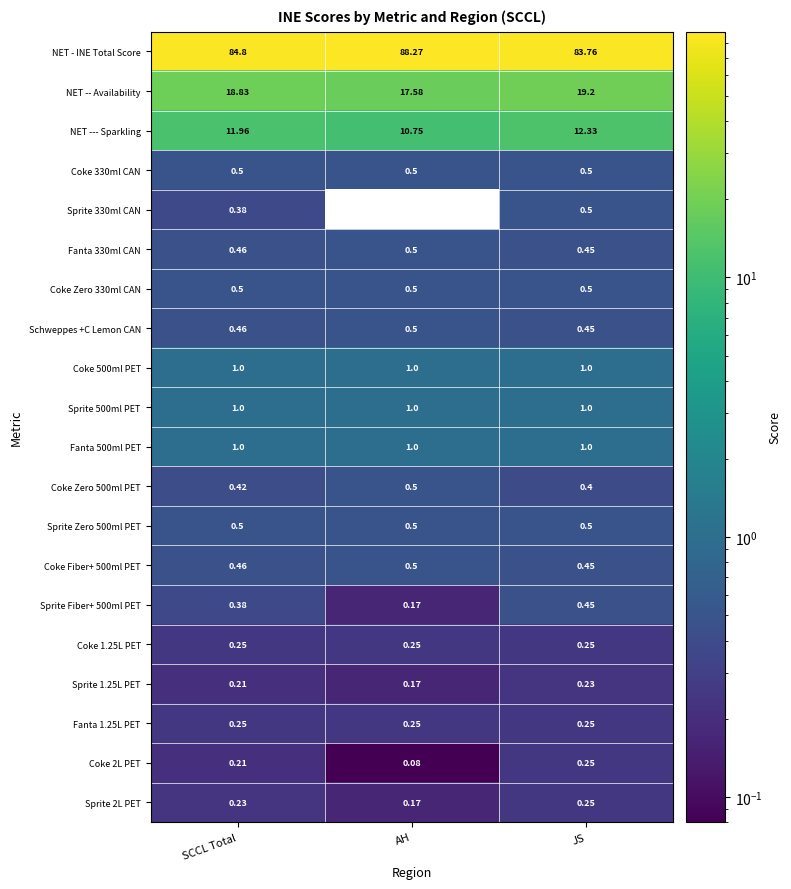

Which series has the largest range (max minus min)?

NET - INE Total Score